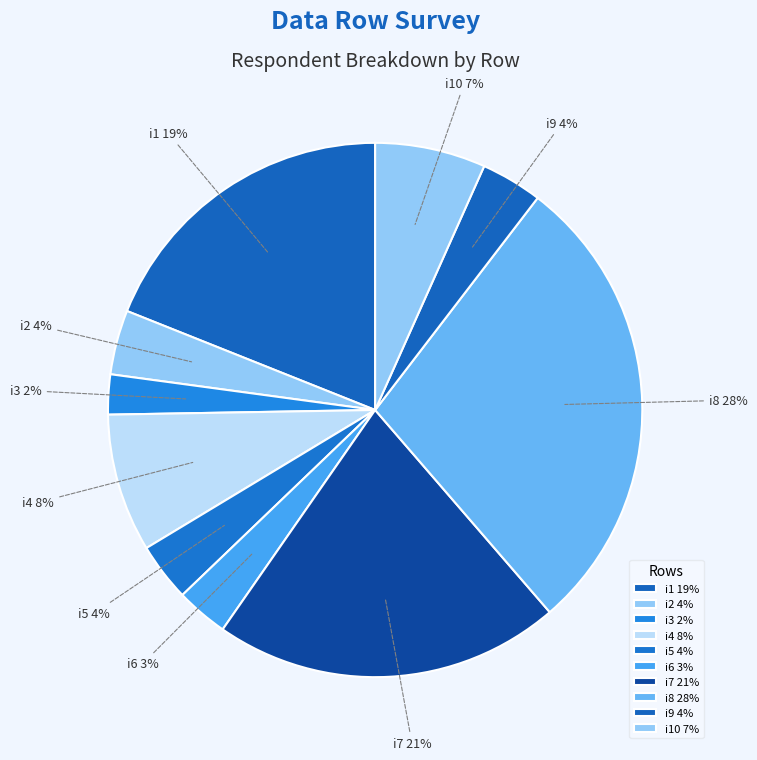

Combined, do i10 and i5 account for over 50%?

No